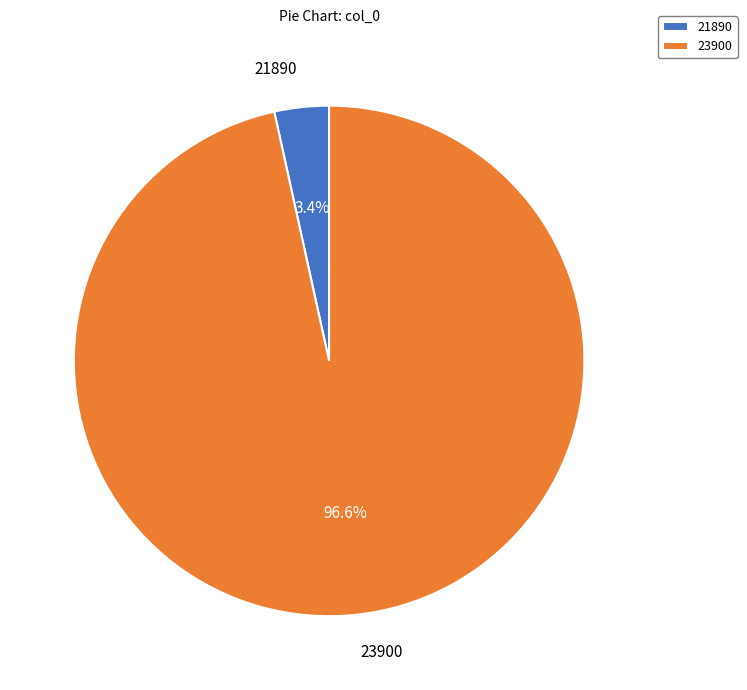

To the nearest percent, what is the difference between the 23900 and 21890 slice percentages?

93%